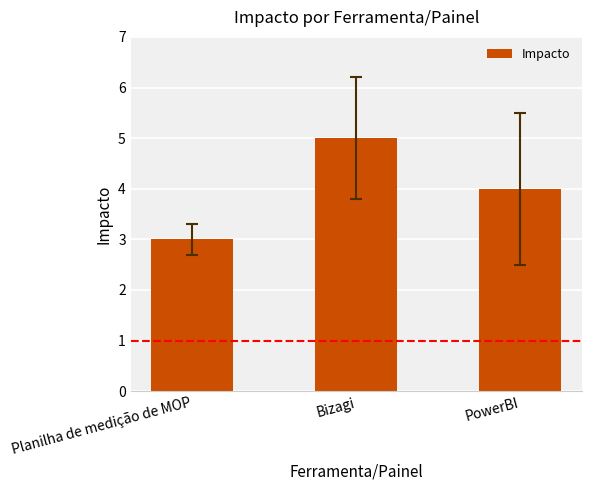

Rank the categories by value from highest to lowest.

Bizagi, PowerBI, Planilha de medição de MOP